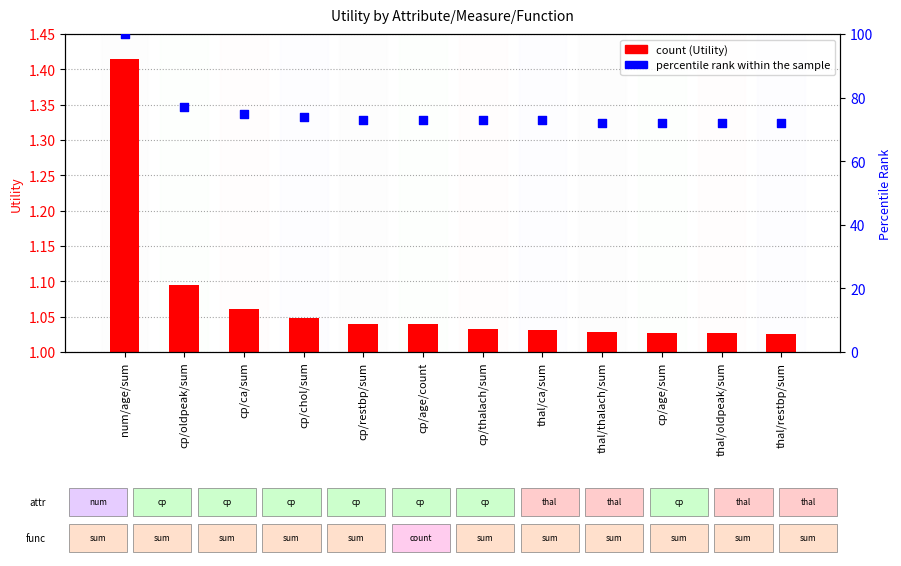

Which series contains the lowest Y value?

count